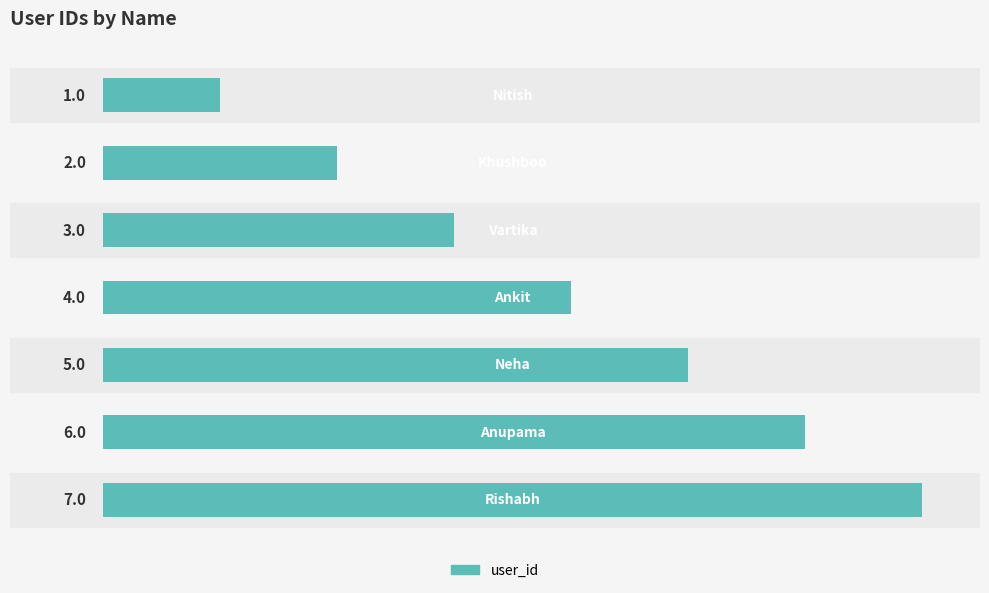

How many values are between 2 and 6?

5